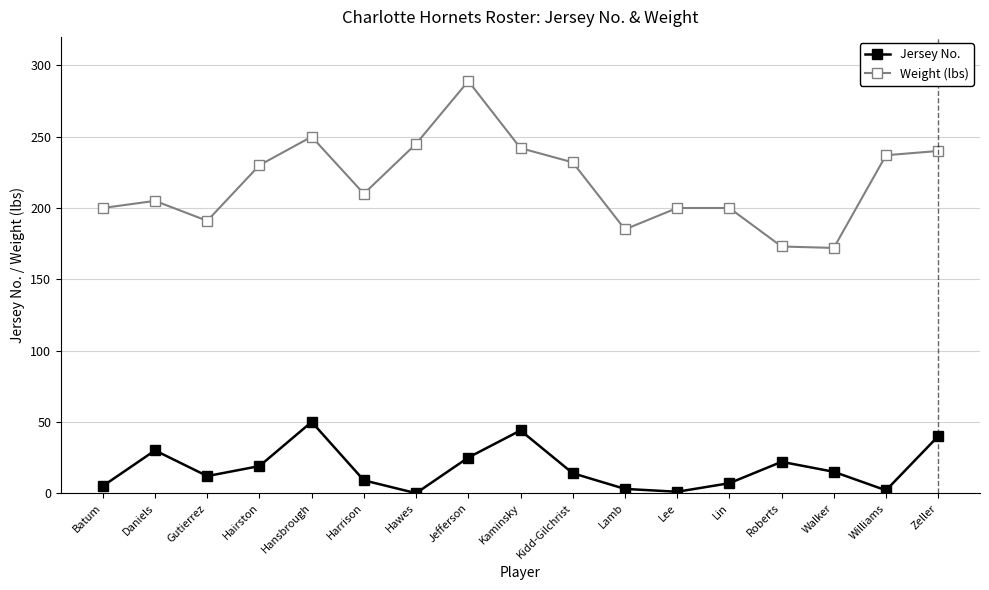

What is the sum of the Weight (lbs) values at Hansbrough and Jefferson?

539